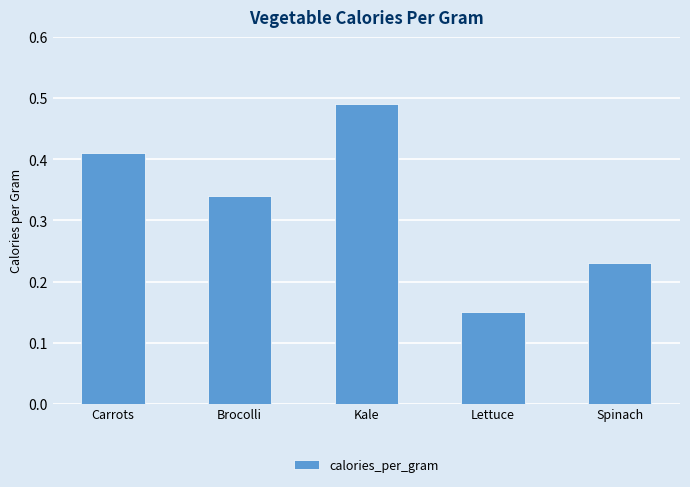

Which category has the highest value across all series?

Kale